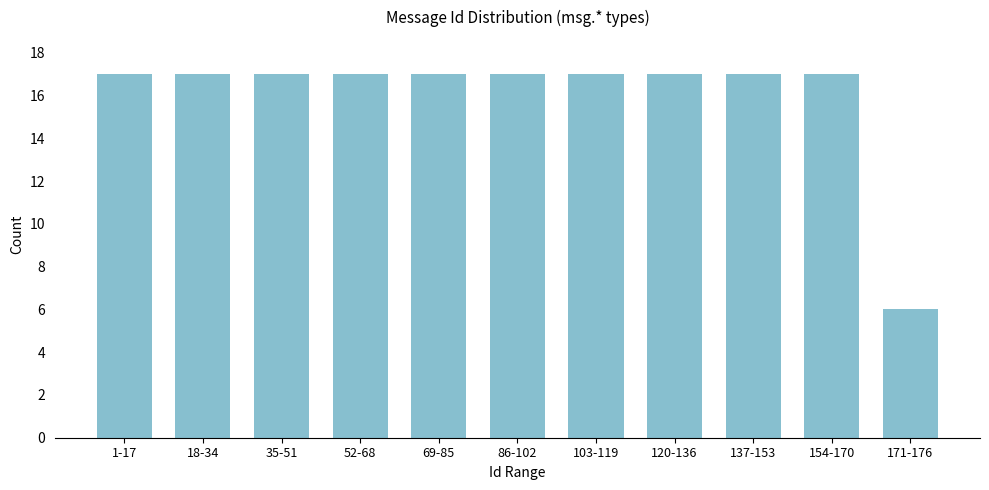

Reading right to left, what are all the values shown in this chart?

6	17	17	17	17	17	17	17	17	17	17